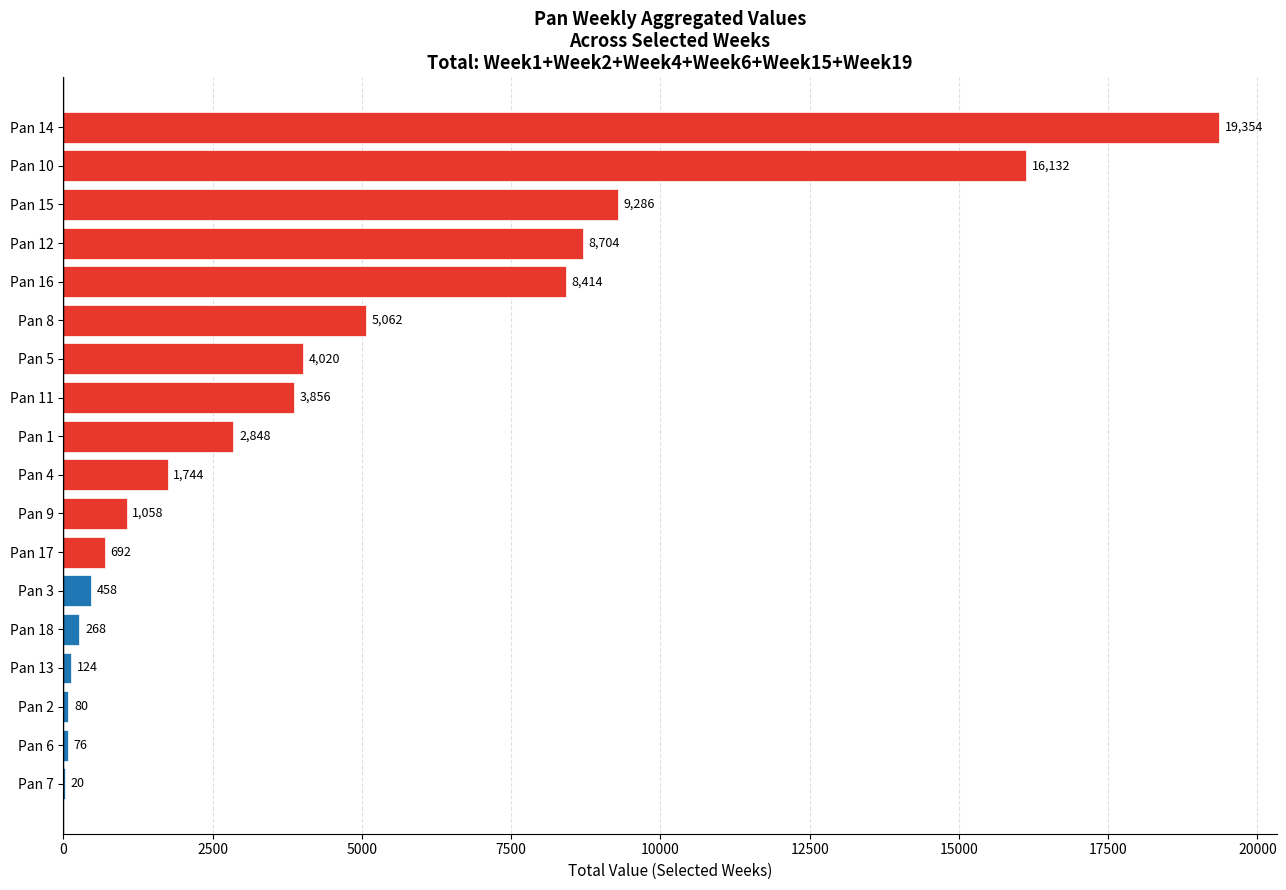

Which has a higher value, Pan 15 or Pan 10?

Pan 10